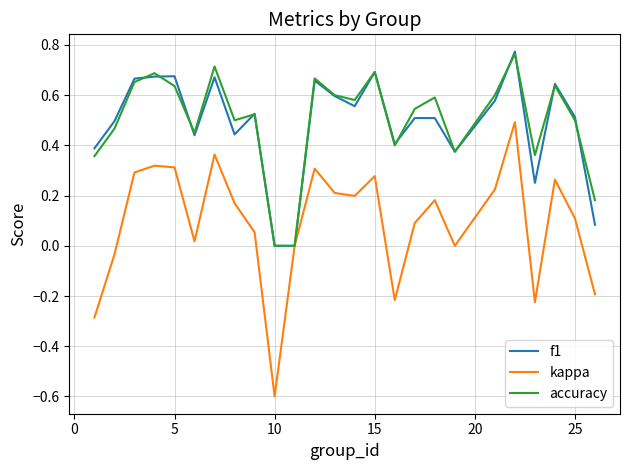

What is the minimum value for kappa?

-0.6